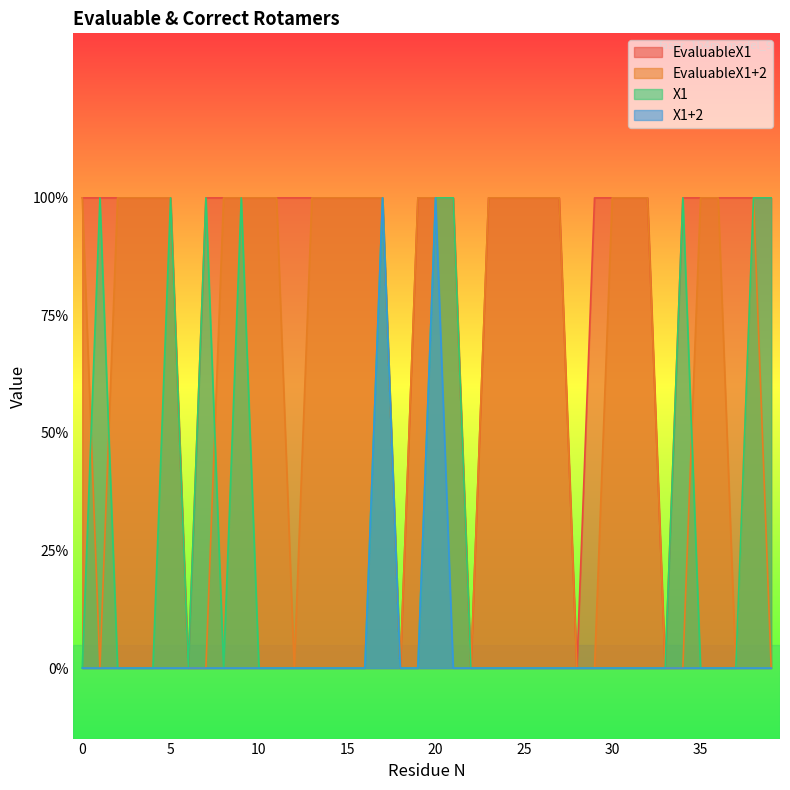

At which label does EvaluableX1 reach its minimum?

6